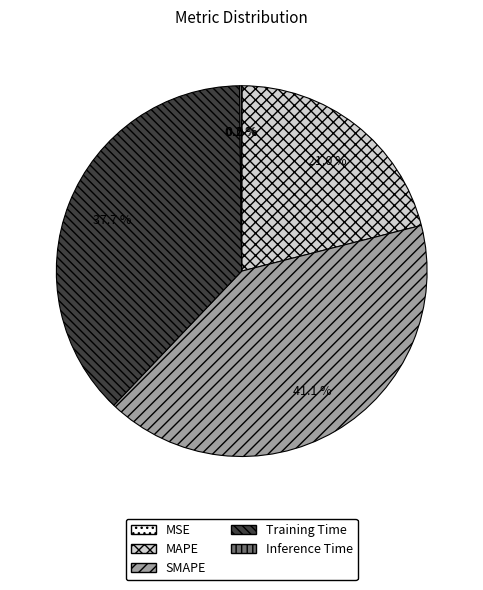

To the nearest percent, what portion does MAPE represent?

21%